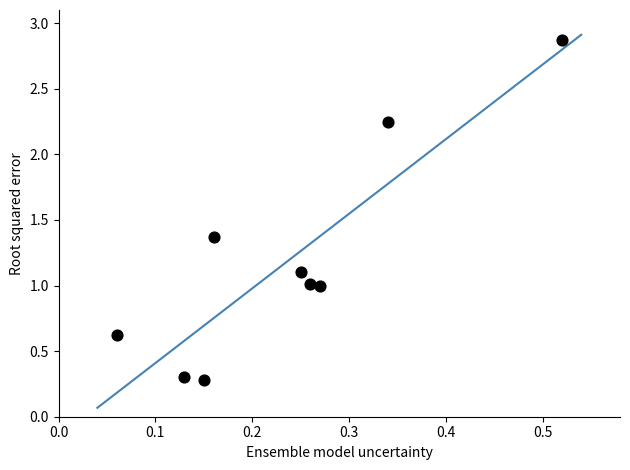

What is the range of X values (max minus min)?

0.5